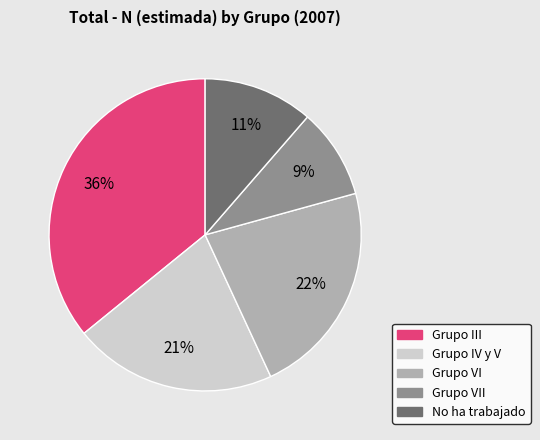

To the nearest percent, what is the difference between the largest and smallest slice percentages?

27%